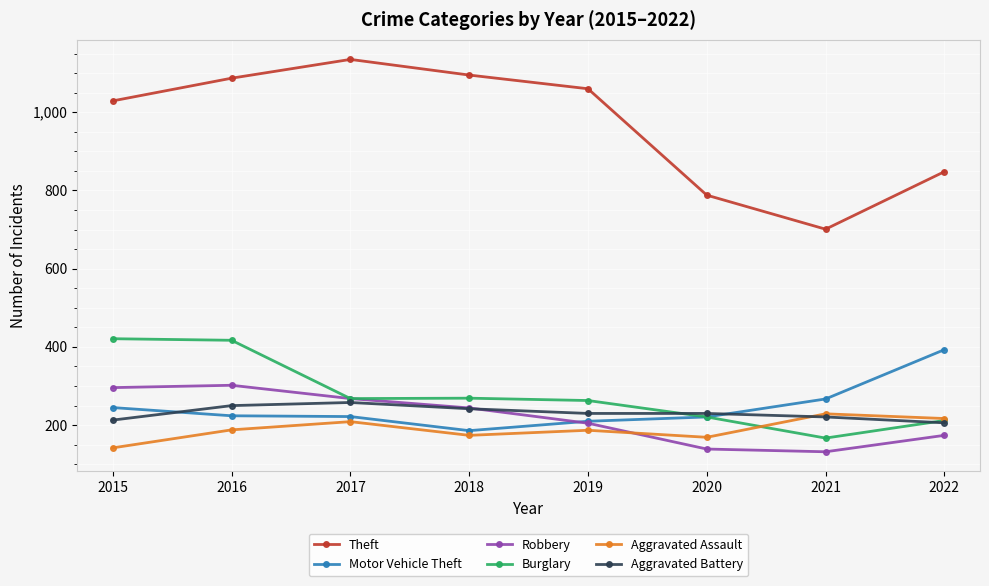

Does the chart have visible grid lines?

Yes